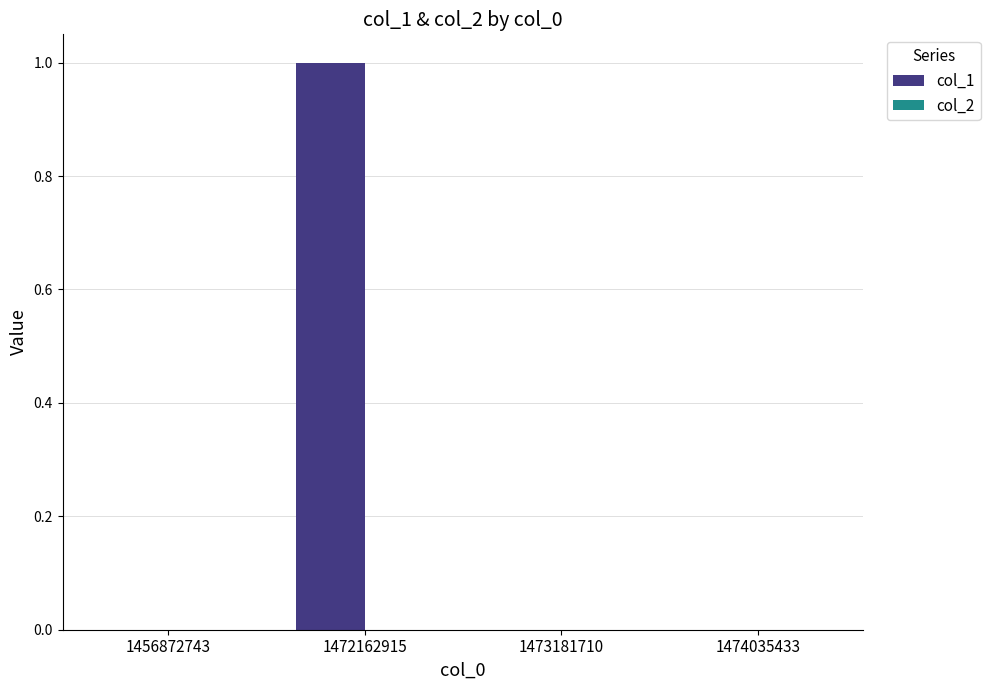

Reading right to left, list all the values displayed in this chart.

1474035433=0	1473181710=0	1472162915=1	1456872743=0